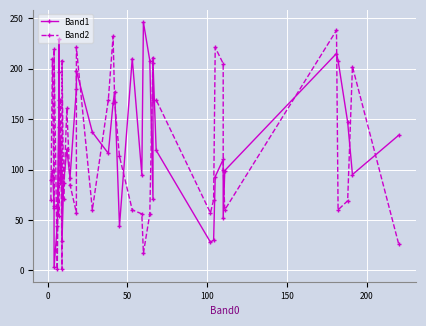

Which series has the widest spread of values?

Band1